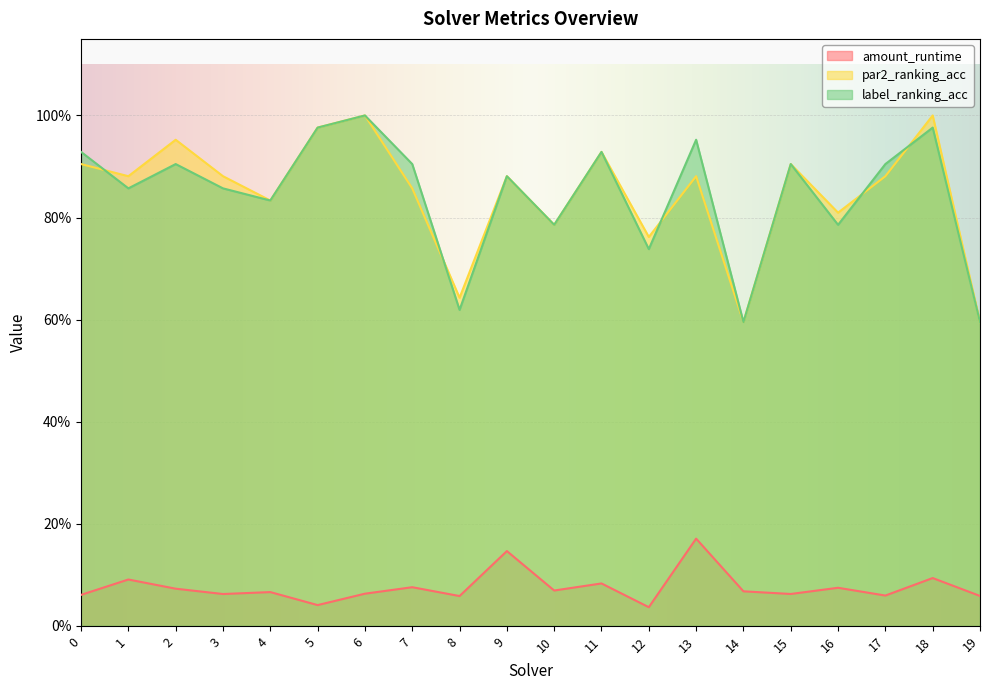

What is the difference between the maximum and second lowest values in the amount_runtime series?

0.1